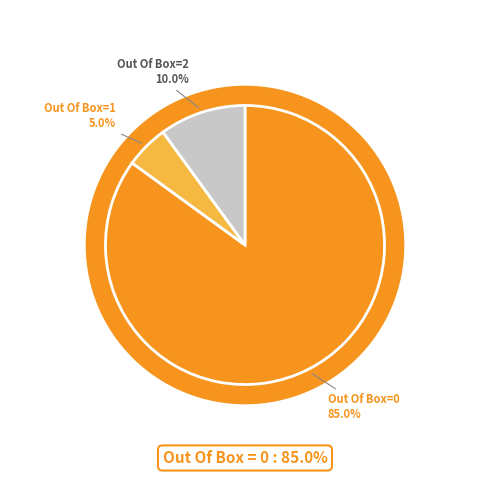

Combined, do Out Of Box = 1 and Out Of Box = 0 account for over 50%?

Yes